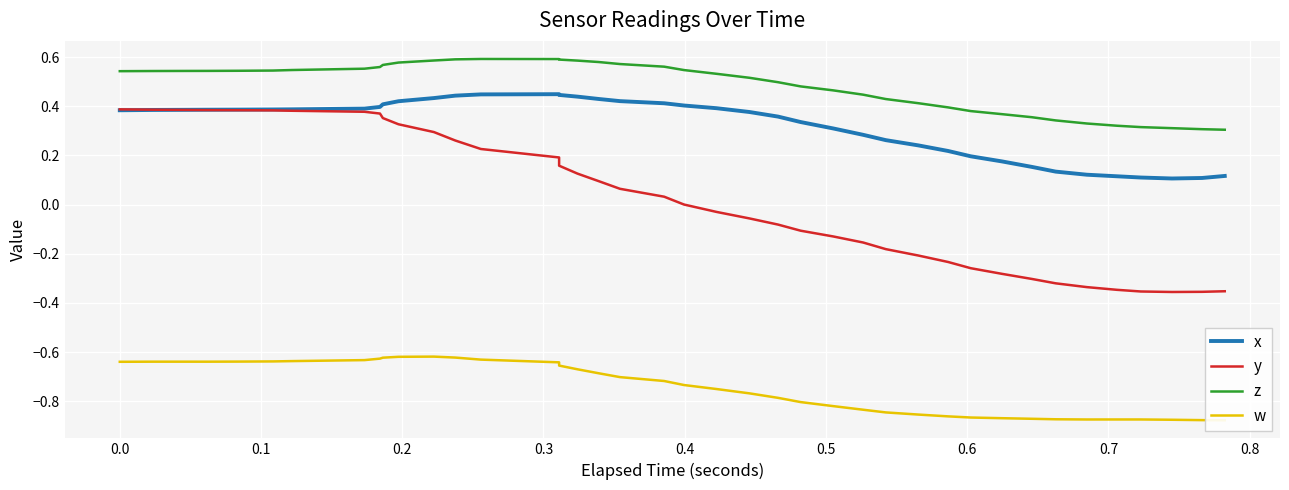

How many distinct data groups are displayed?

4